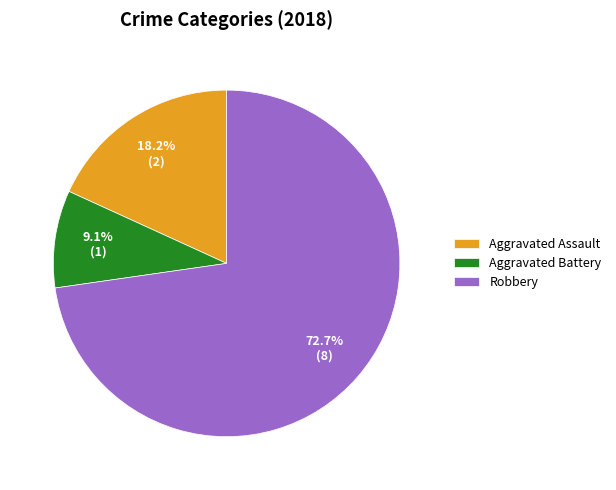

Does Robbery account for over 50% of the chart?

Yes